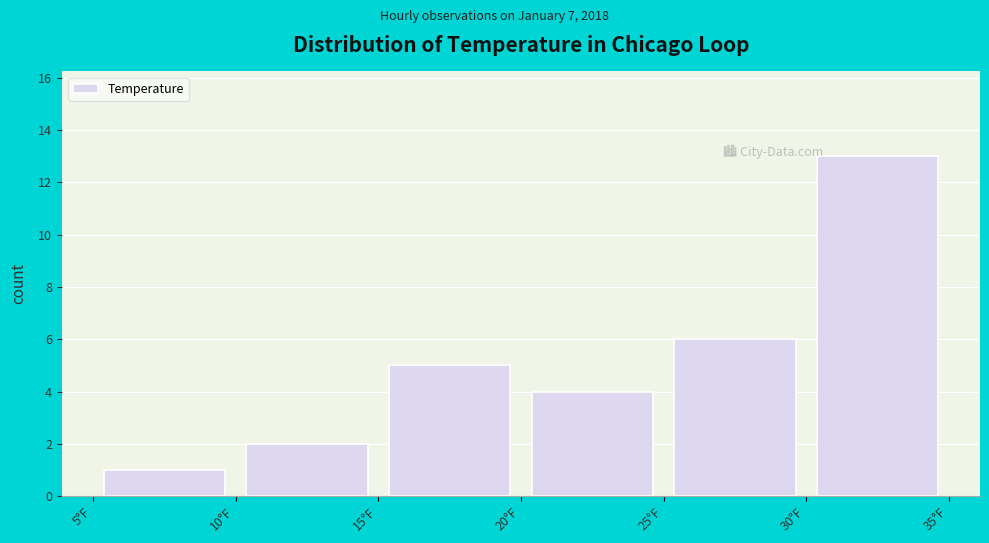

Reading left to right, transcribe this chart: for each bar, give the range it covers on the x-axis and its height. The values are not printed on the chart, so give them approximately, as read against the axis.

5 to 10: 1
10 to 15: 2
15 to 20: 5
20 to 25: 4
25 to 30: 6
30 to 35: 13